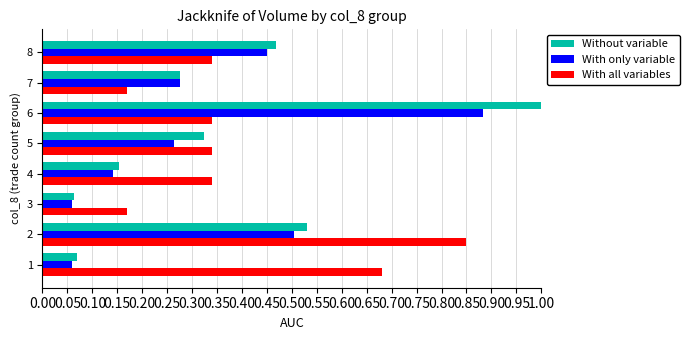

What is the difference between the second highest and second lowest values in the With only variable series?

0.4